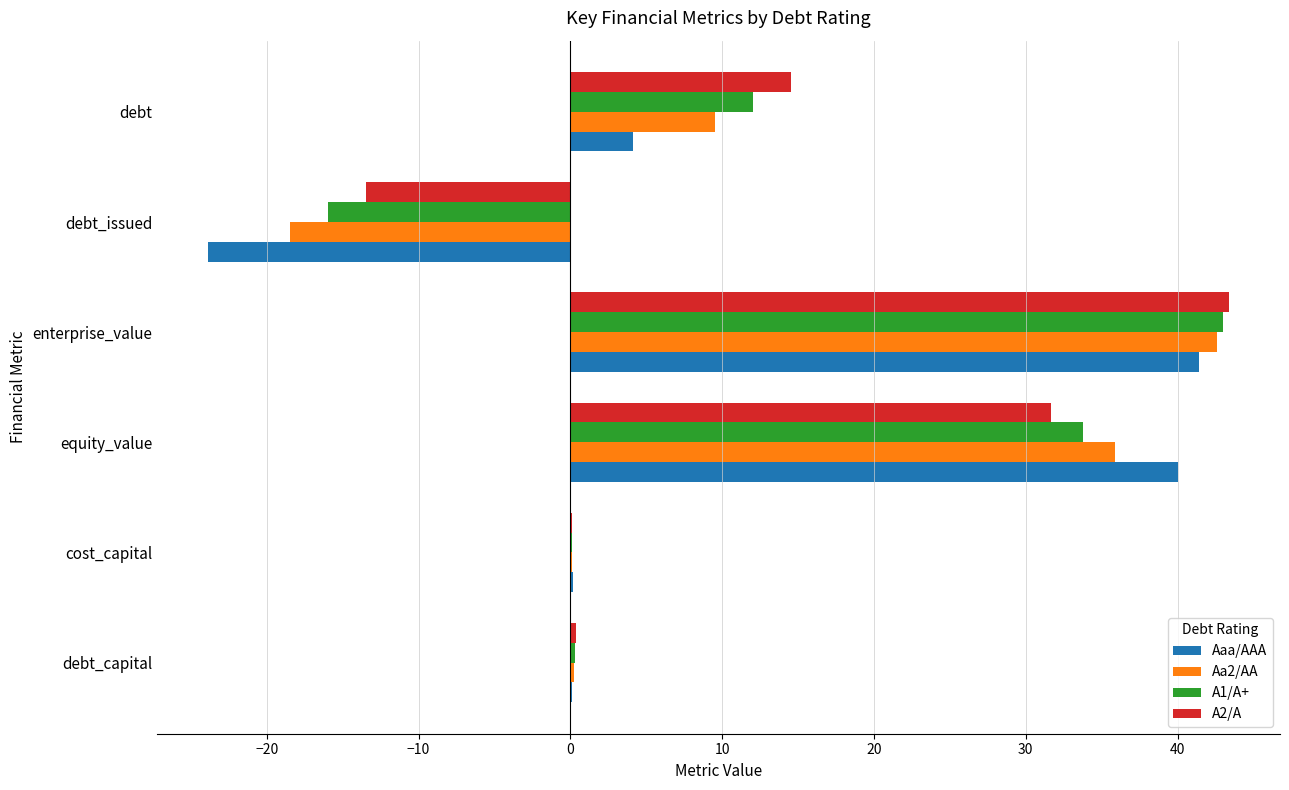

What is the sum of all A2/A values?

76.6